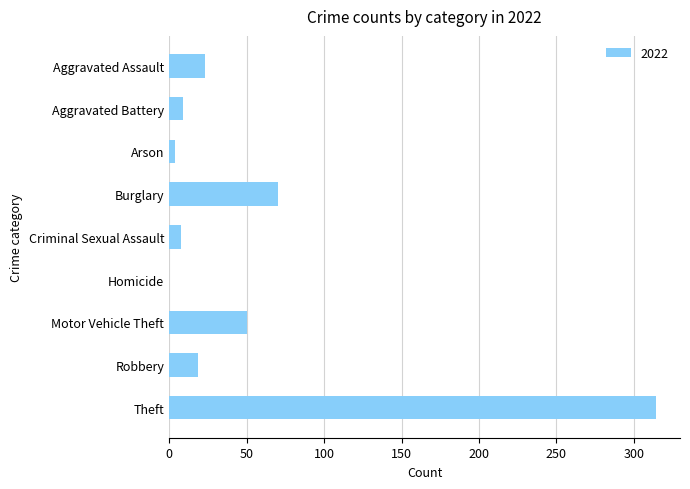

How many distinct data groups are displayed?

1